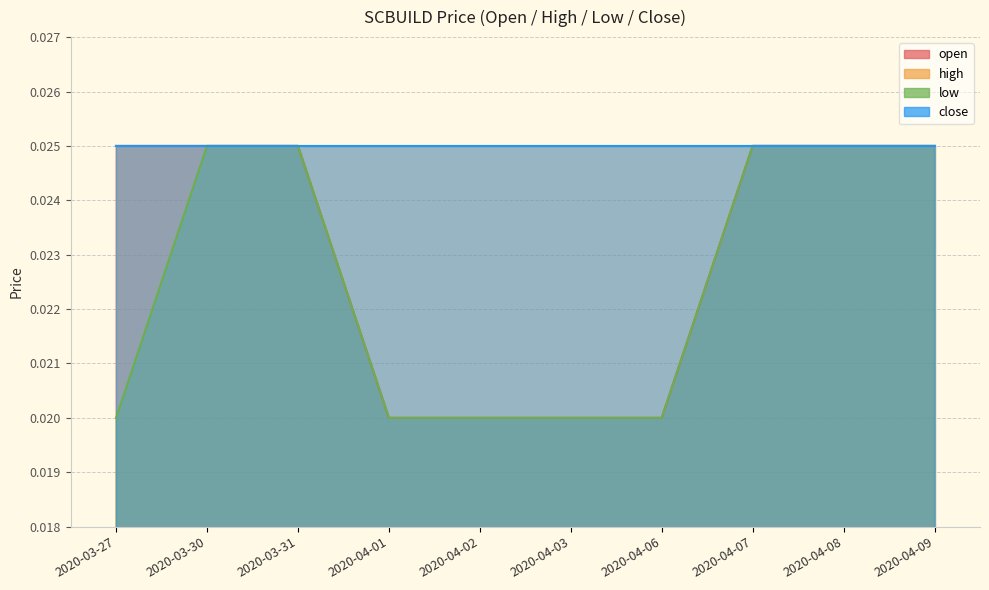

What is the sum of all low values?

0.2